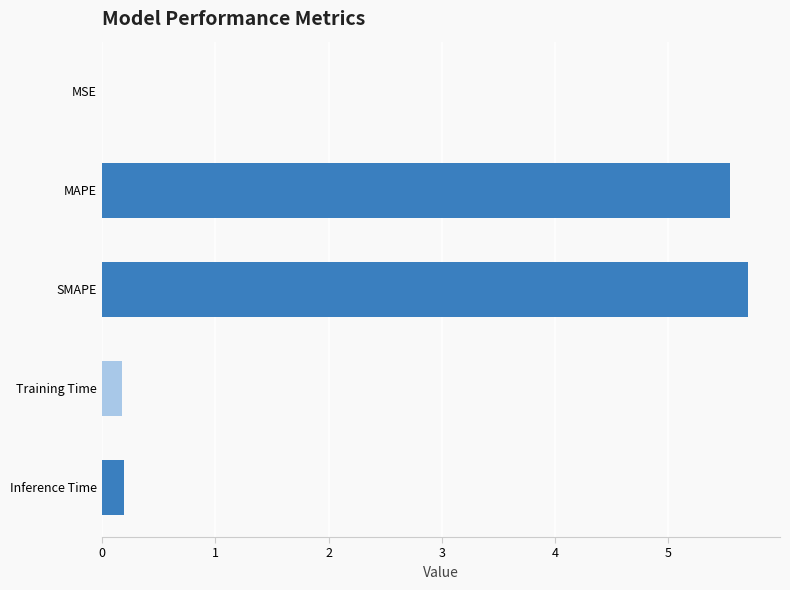

Between Training Time and MSE, which is larger?

Training Time